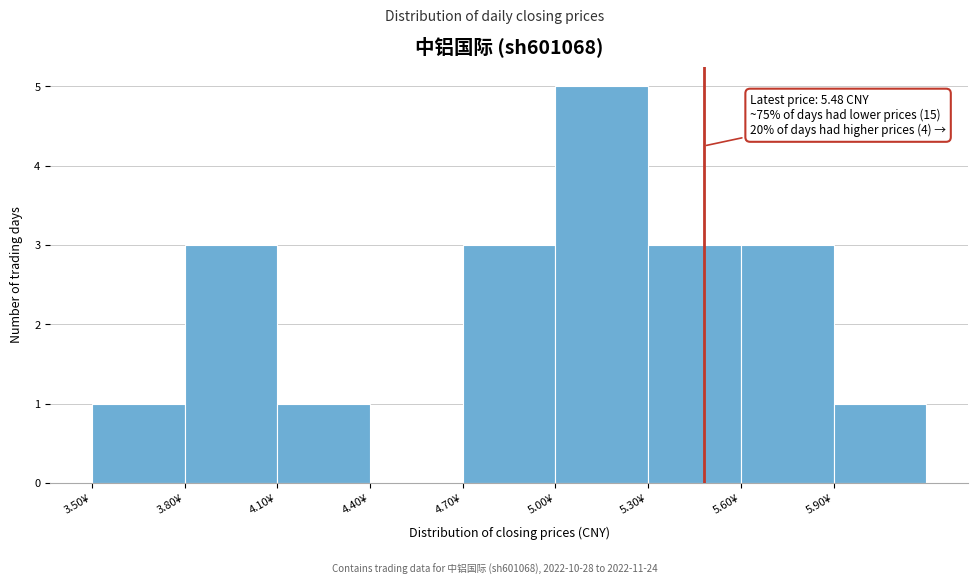

Over which range of the x-axis is the bar tallest?

5.0 to 5.3